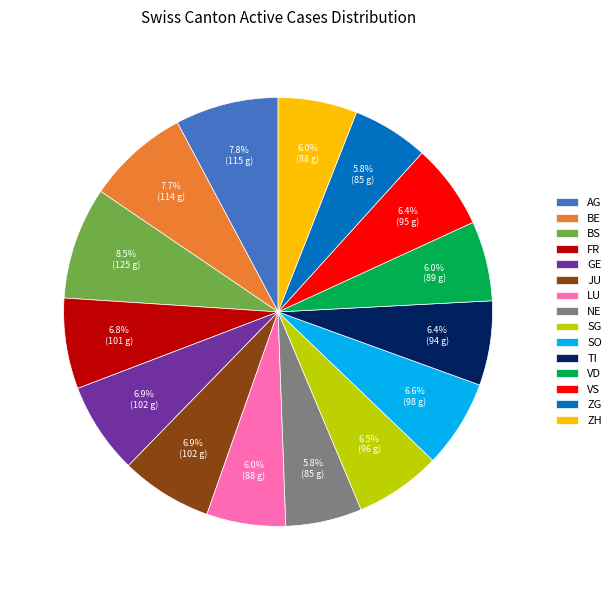

Count the number of slices in the pie.

15